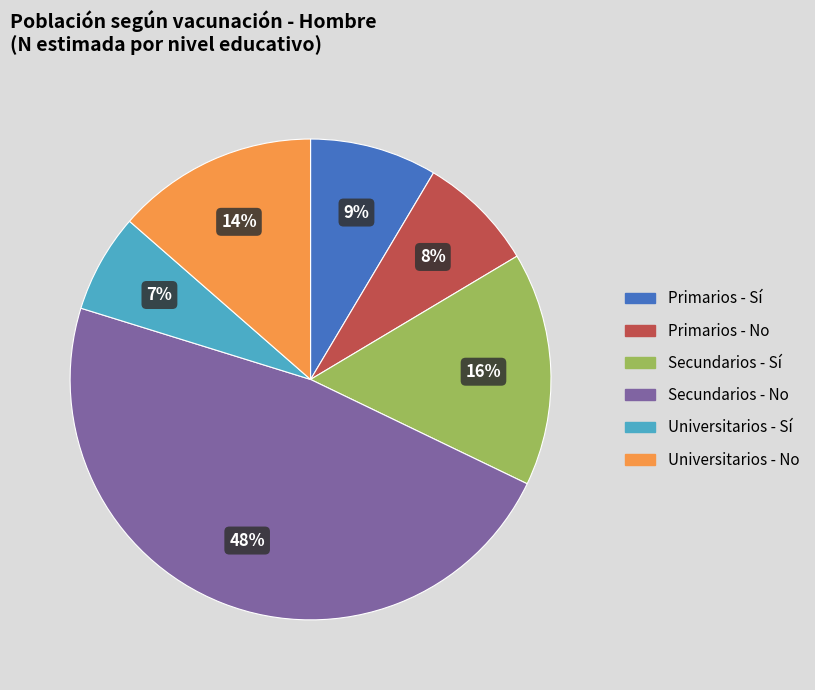

Is there a majority slice in this chart?

No